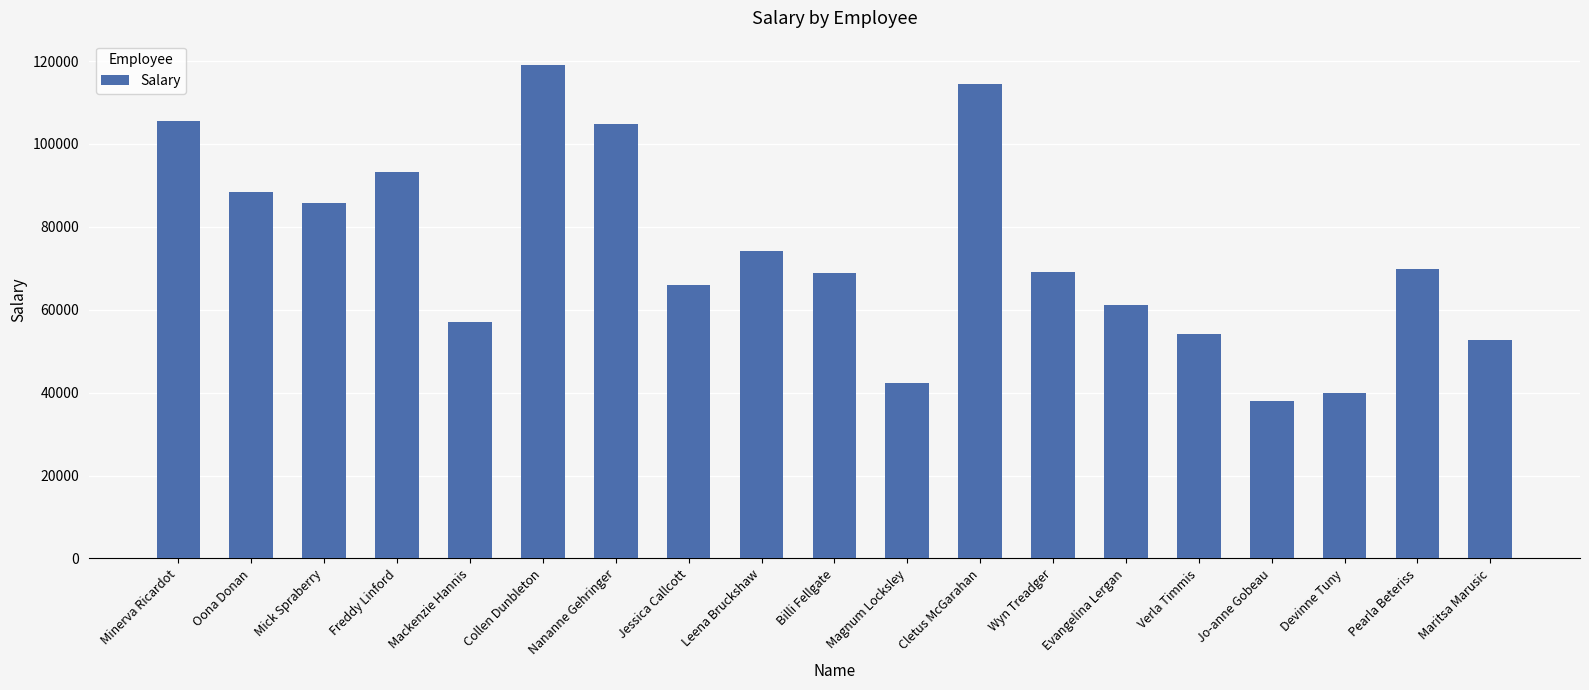

Where is the data nearest to the value 78439?

Leena Bruckshaw